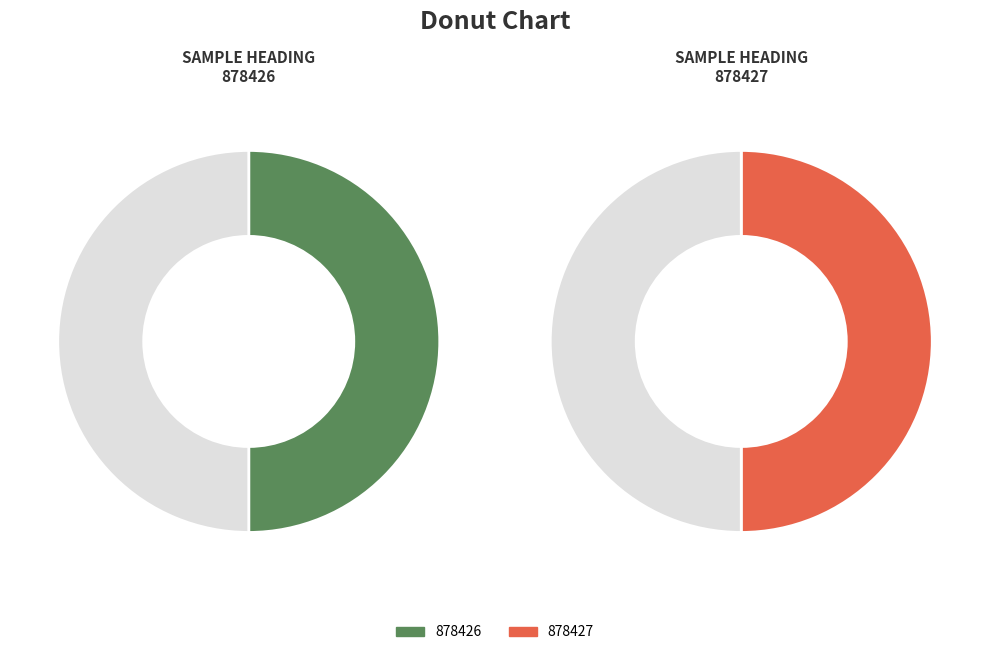

To the nearest percent, what is the average slice percentage?

50%